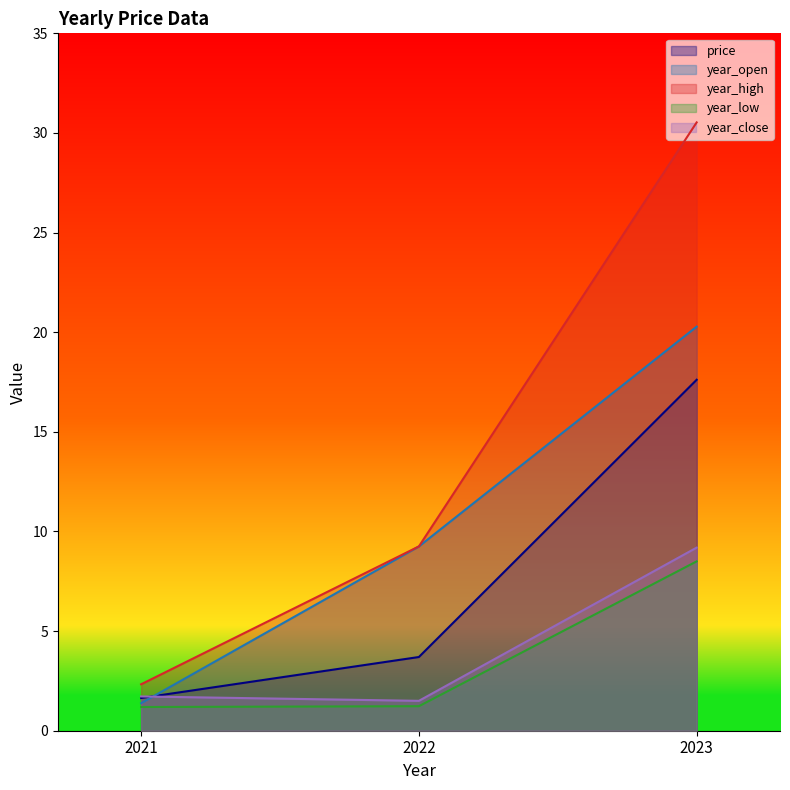

How many series are shown in this chart?

5